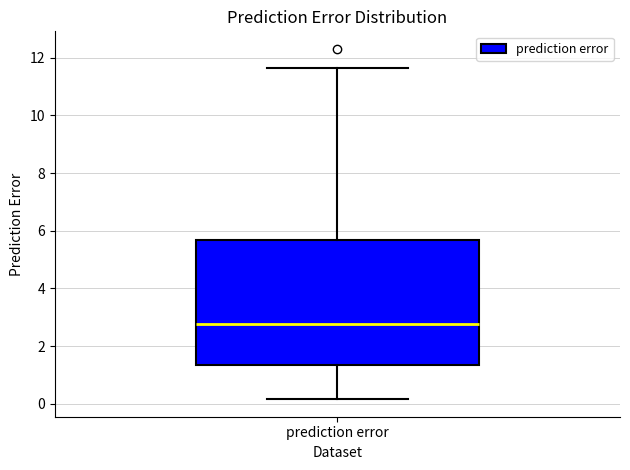

Read this box plot against the y-axis: the position of the median line, the range covered by the box, and the ends of both whiskers. The values are not printed on the chart, so give them approximately, as read against the axis.

median 2.8, box 1.4 to 5.6, whiskers 0.2 to 11.6